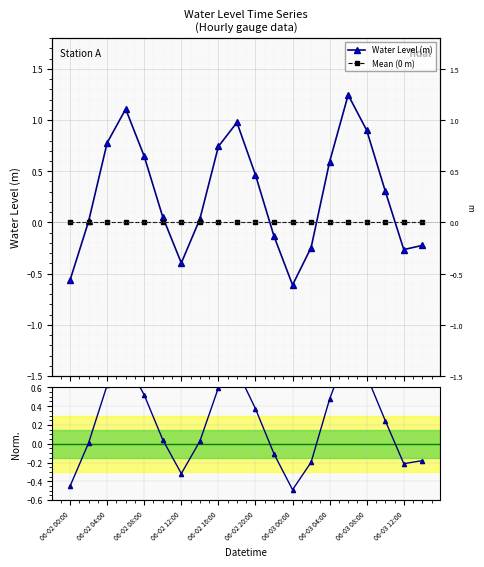

True or false: Normalised WL has a value of -0.2 at 06-02 12:00.

False